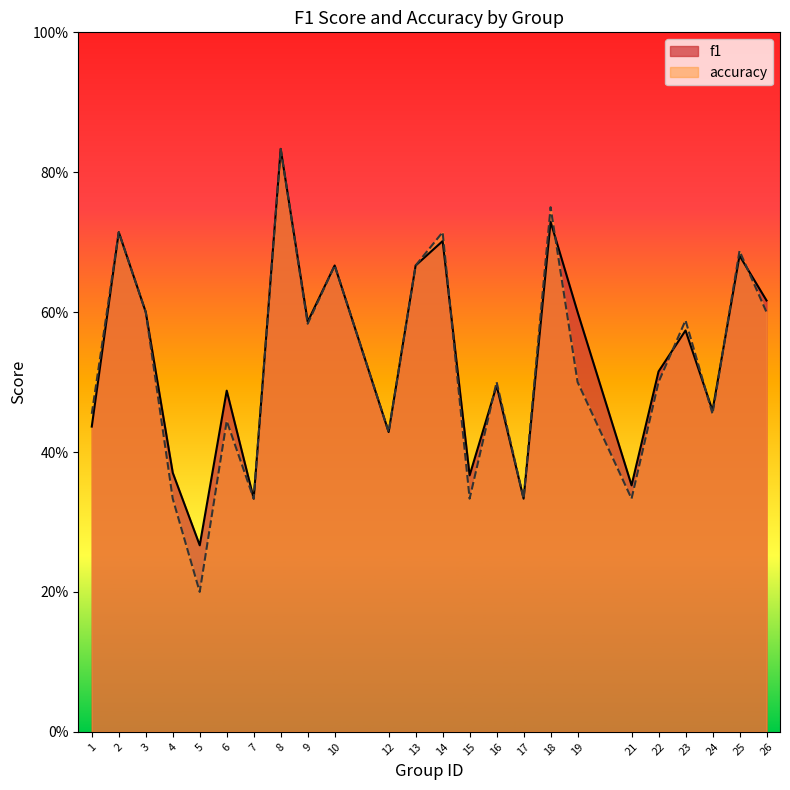

Reading left to right, extract all data points from this chart.

f1: 1=0.4	2=0.7	3=0.6	4=0.4	5=0.3	6=0.5	7=0.3	8=0.8	9=0.6	10=0.7	12=0.4	13=0.7	14=0.7	15=0.4	16=0.5	17=0.3	18=0.7	19=0.6	21=0.4	22=0.5	23=0.6	24=0.5	25=0.7	26=0.6
accuracy: 1=0.5	2=0.7	3=0.6	4=0.3	5=0.2	6=0.4	7=0.3	8=0.8	9=0.6	10=0.7	12=0.4	13=0.7	14=0.7	15=0.3	16=0.5	17=0.3	18=0.8	19=0.5	21=0.3	22=0.5	23=0.6	24=0.5	25=0.7	26=0.6